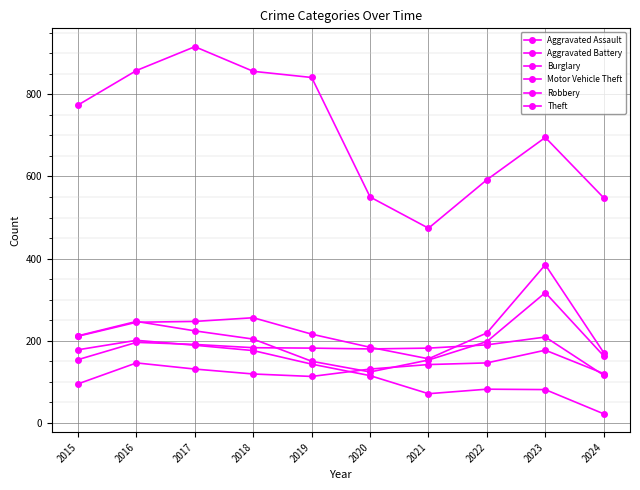

How many lines are shown in the chart?

6